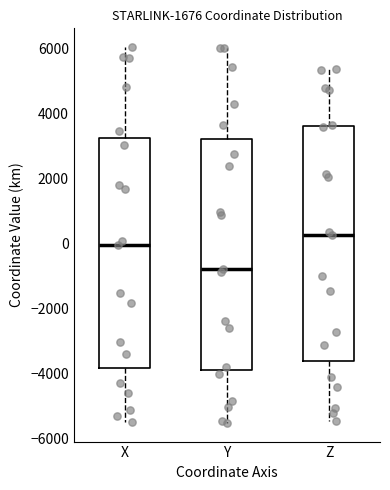

Reading left to right, transcribe this box plot: for each box, give where its median line is, the range the box spans, and where its two whiskers end, as read against the y-axis. The values are not printed on the chart, so give them approximately, as read against the axis.

X: median 0, box -3800 to 3200, whiskers -5400 to 6000
Y: median -800, box -4000 to 3200, whiskers -5600 to 6000
Z: median 200, box -3600 to 3600, whiskers -5400 to 5400